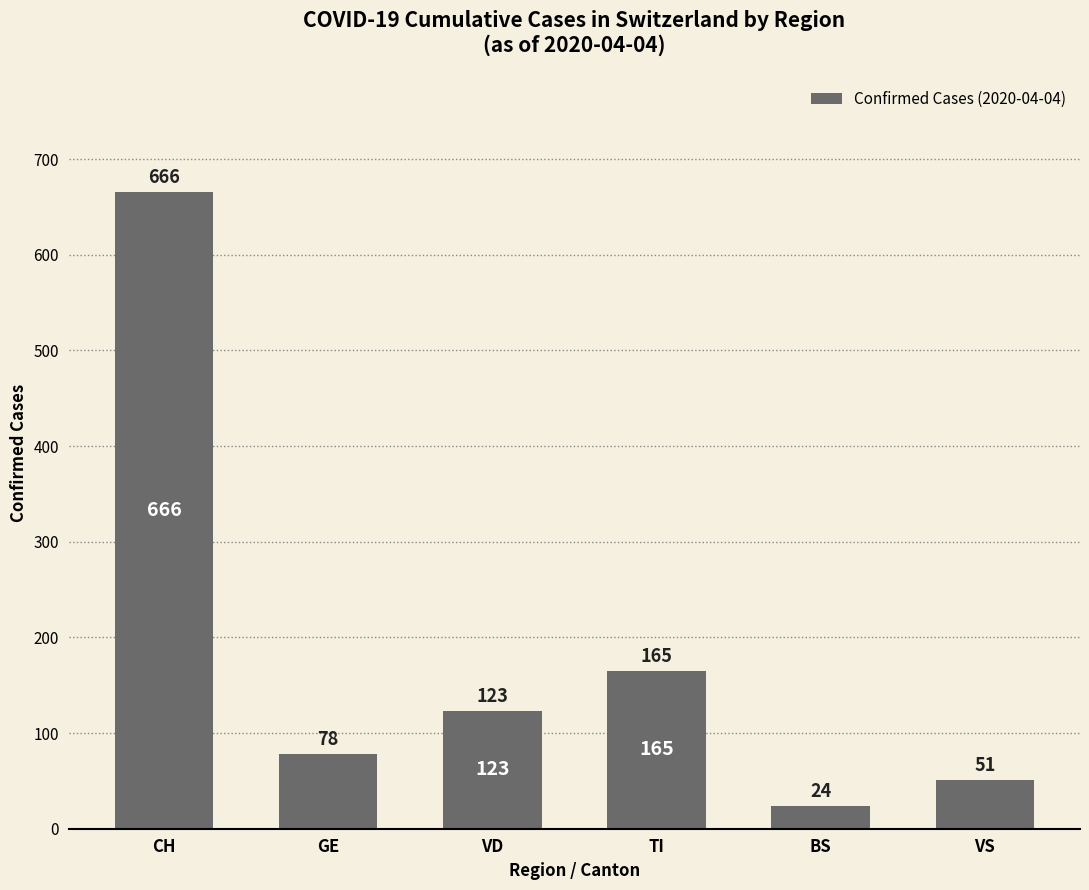

Reading right to left, extract all data points from this chart.

51	24	165	123	78	666